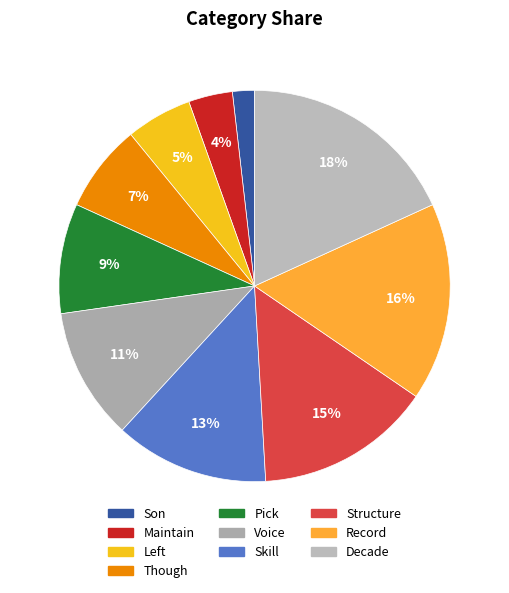

Count the number of slices in the pie.

10